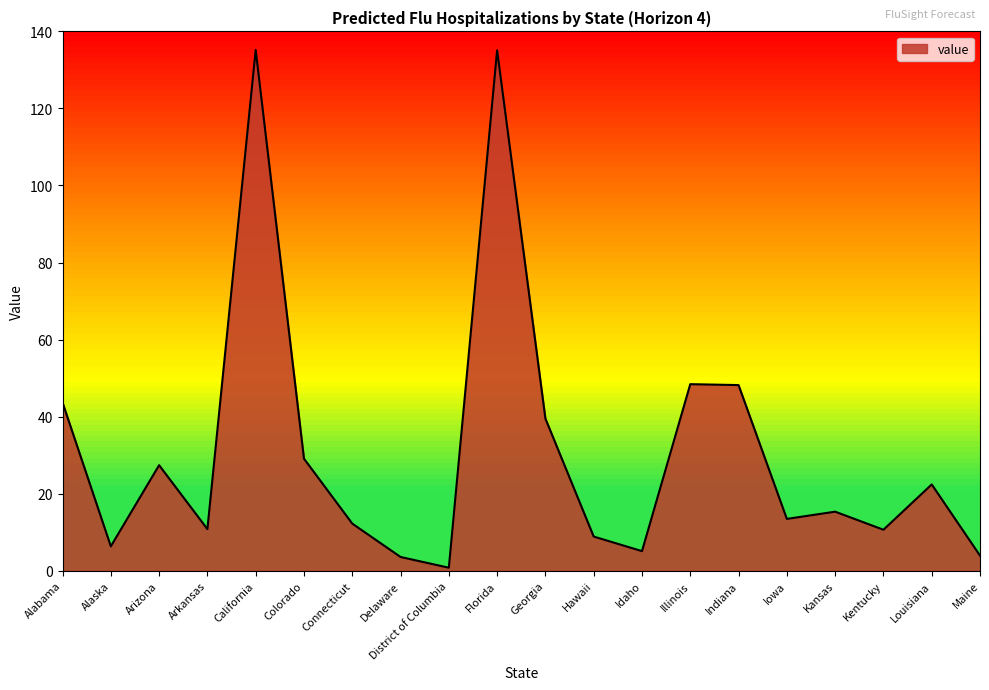

Read the value at Hawaii.

8.9